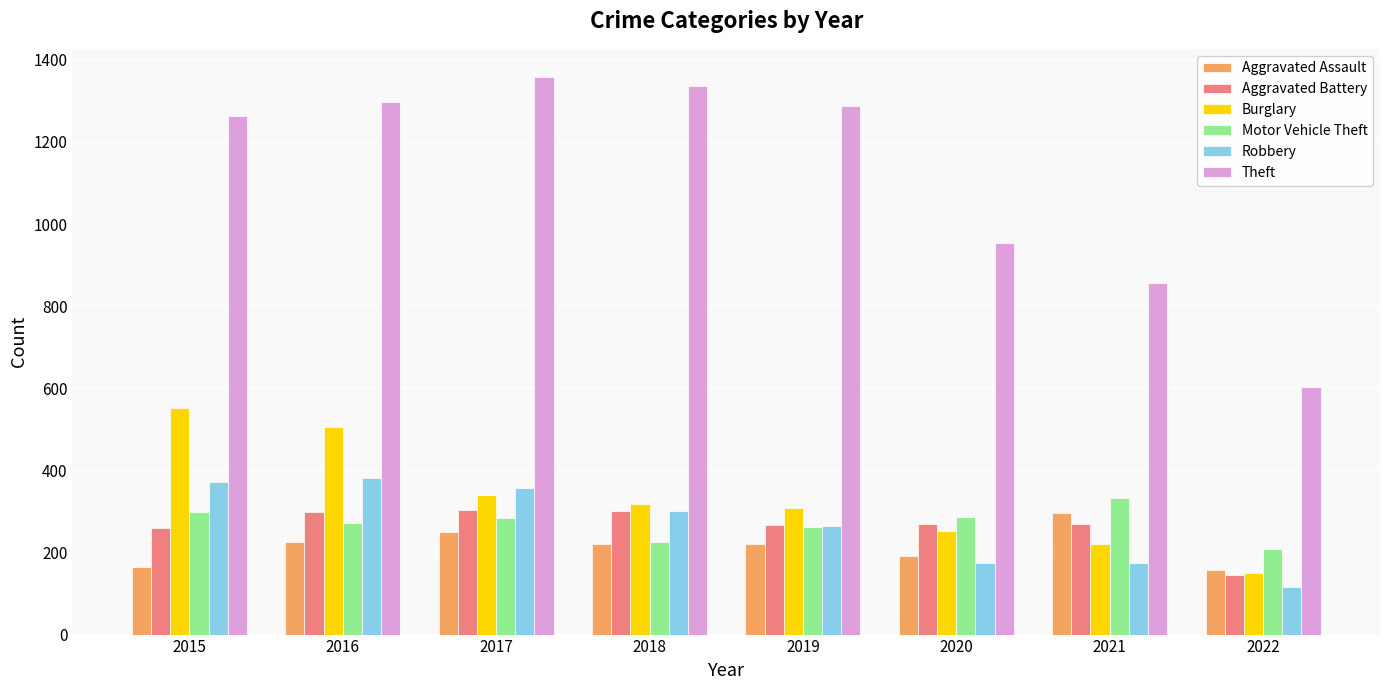

Are the bars grouped side by side (vs. stacked)?

Yes